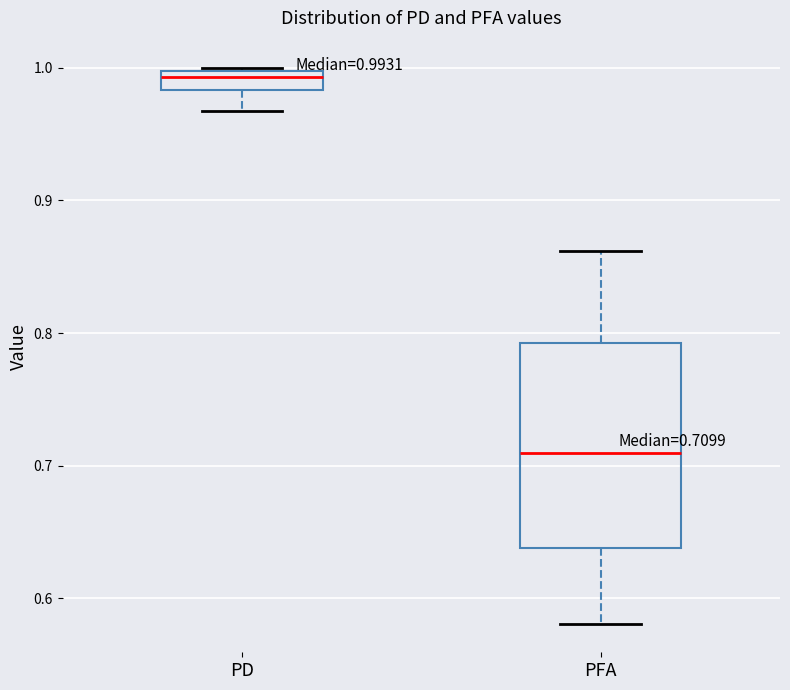

Which box's median line is the highest?

PD